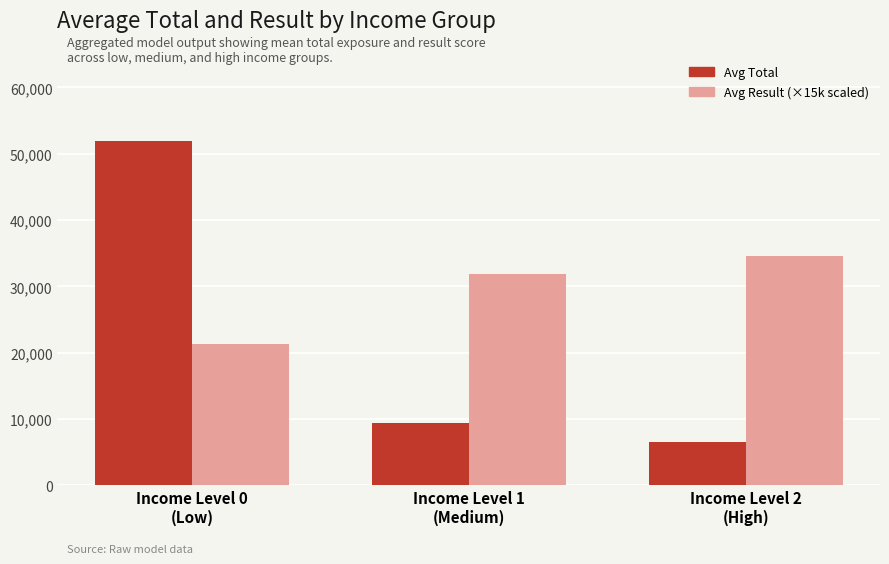

What is the maximum value shown in the chart?

51929.4